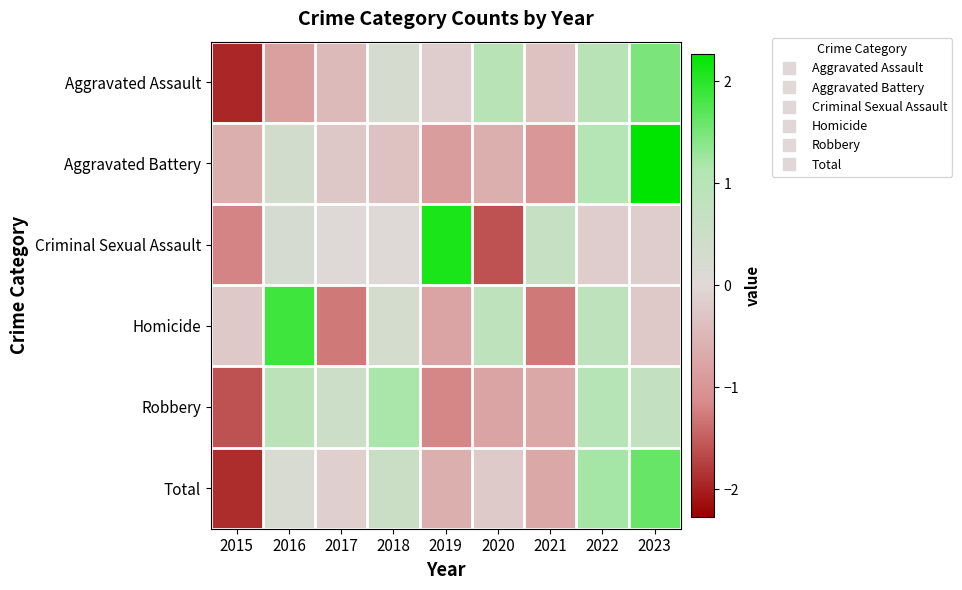

What is the spread (max minus min) of values at 2016?

2.7